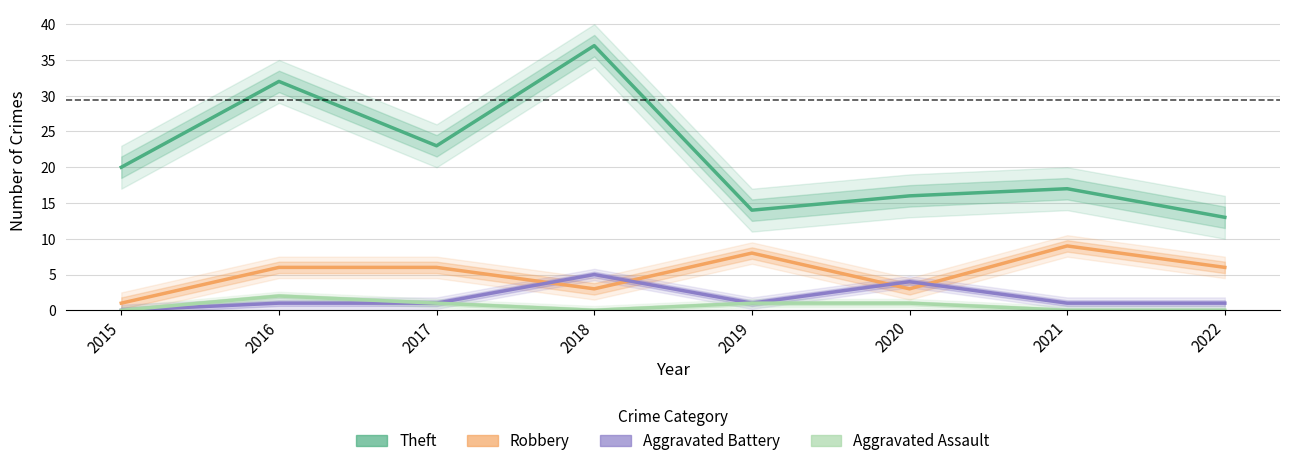

Rank the series by their maximum value, from highest to lowest.

Theft, Robbery, Aggravated Battery, Aggravated Assault